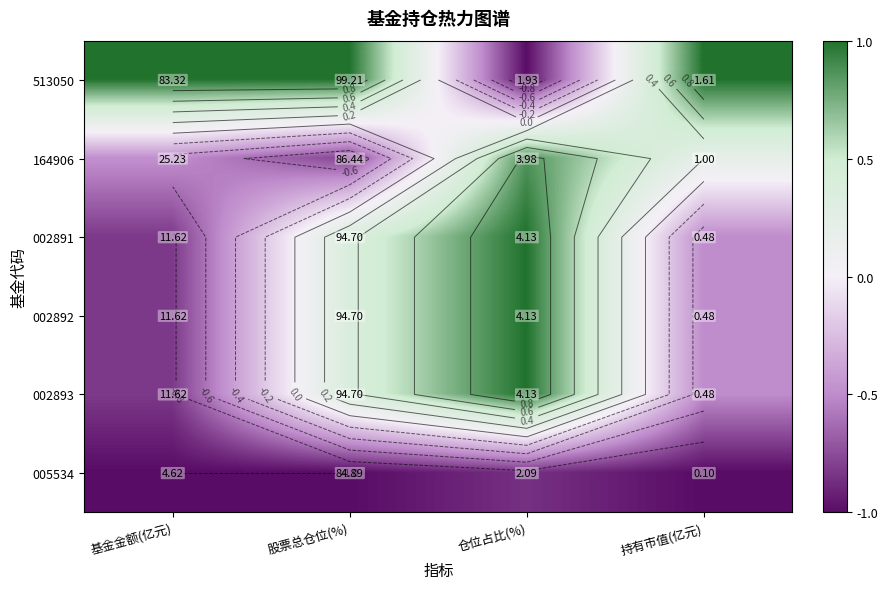

Which series has the widest spread of values?

513050